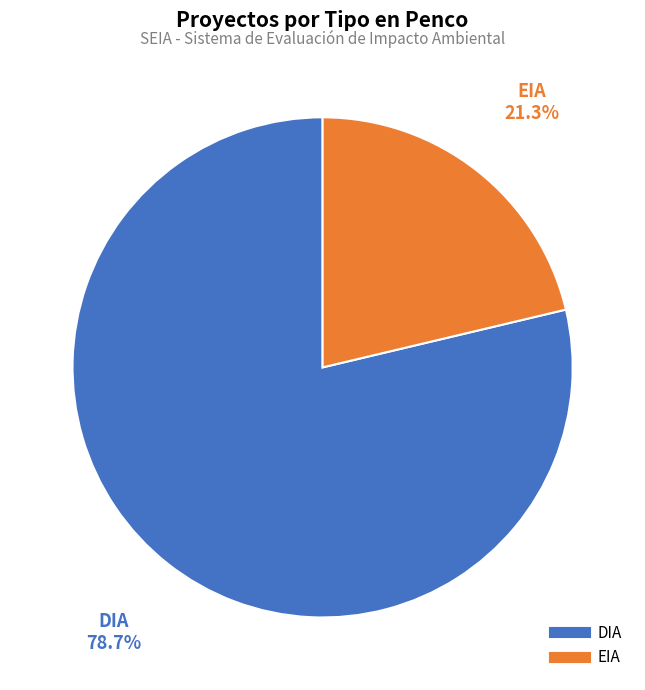

Is there a majority slice in this chart?

Yes